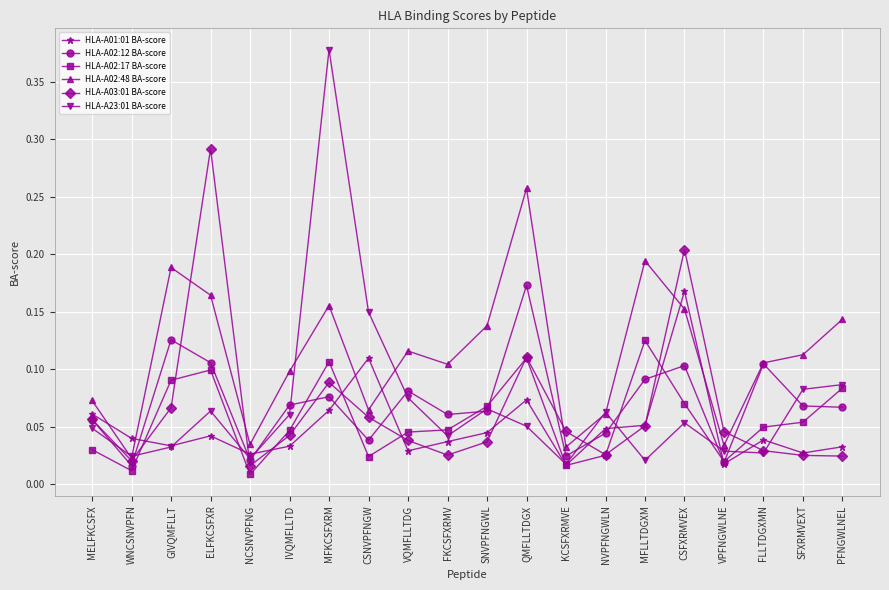

Where do HLA-A02:17 BA-score and HLA-A03:01 BA-score first cross each other?

WNCSNVPFN and GIVQMFLLT